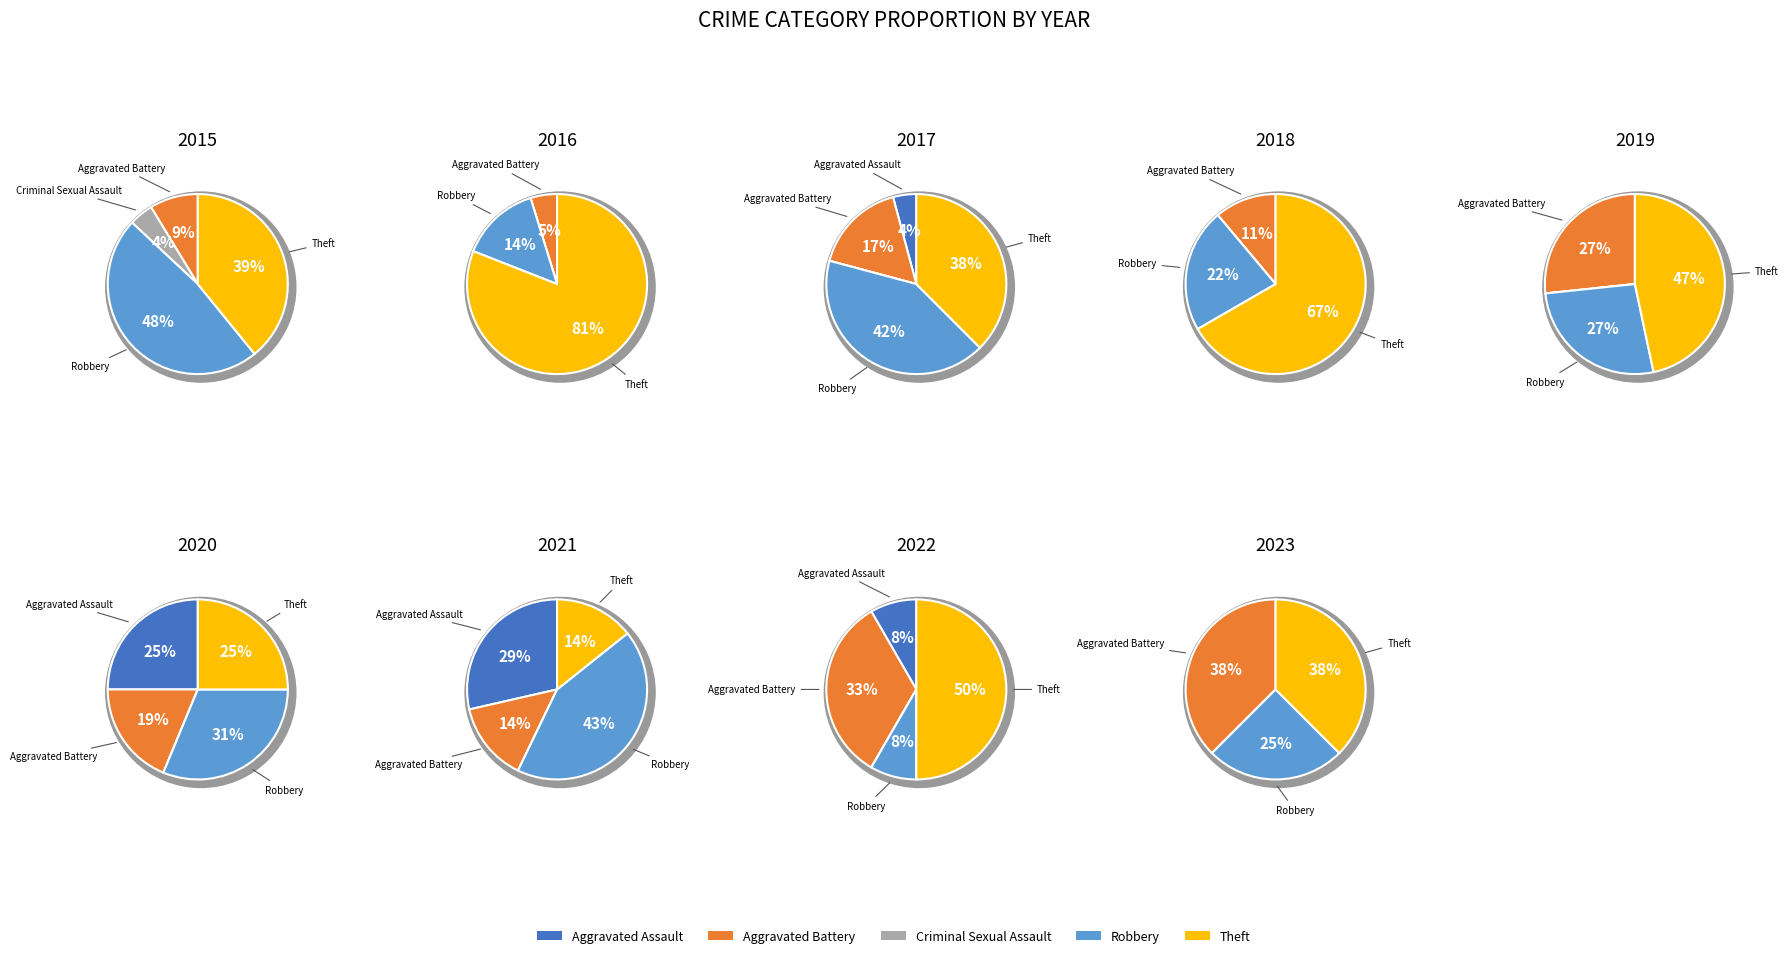

Is Criminal Sexual Assault the majority of the pie?

No